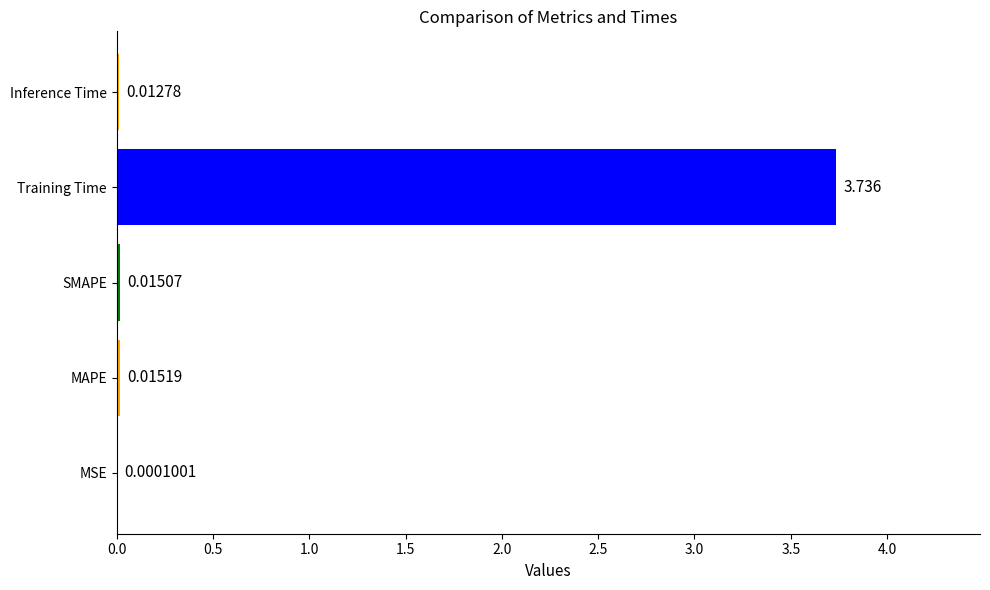

Which label corresponds to the largest value in the chart?

Training Time